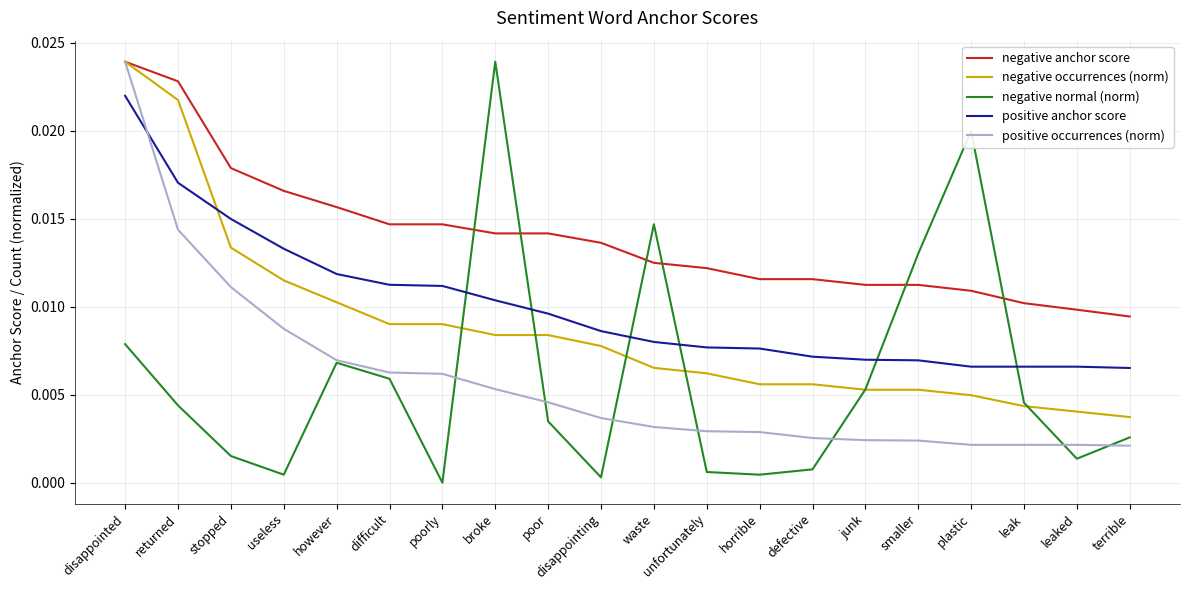

Between stopped and plastic, which series saw the biggest shift?

negative normal (norm)